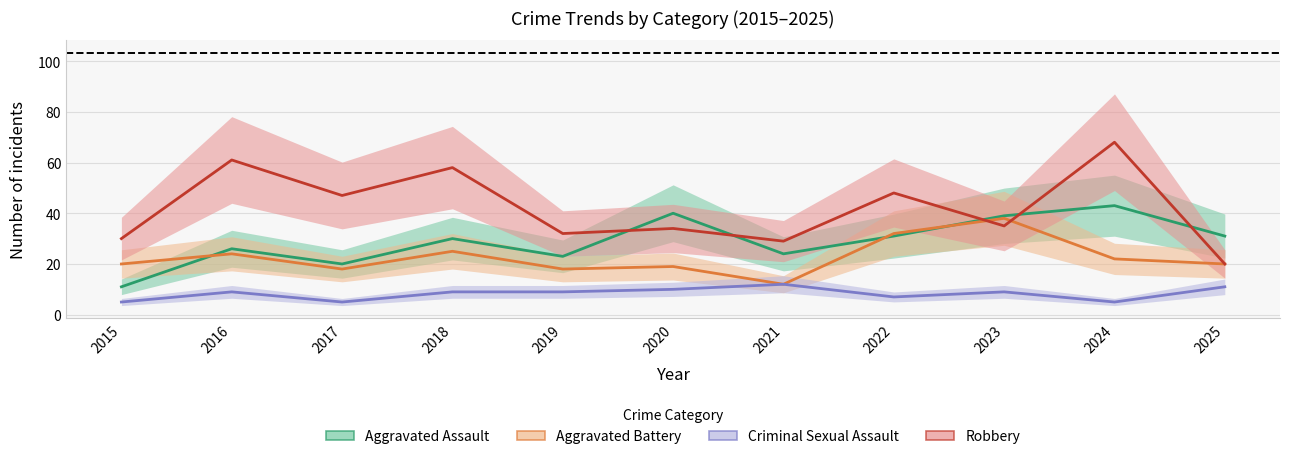

Is it true that Robbery equals 16 at 2020?

False